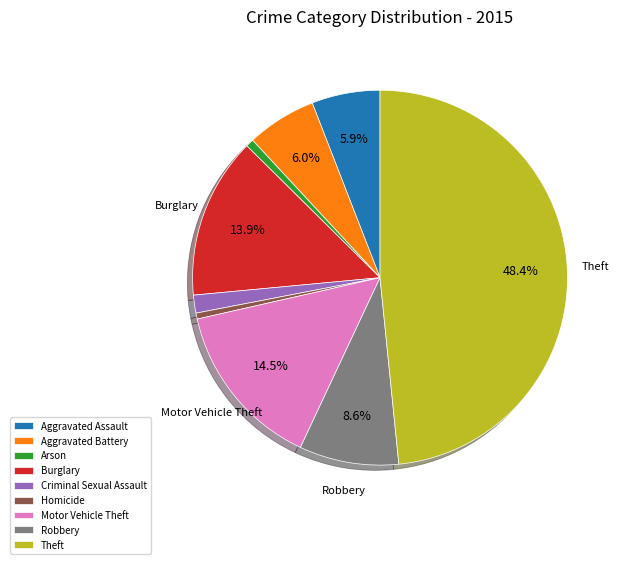

What percentage is the Burglary slice, to the nearest percent?

14%